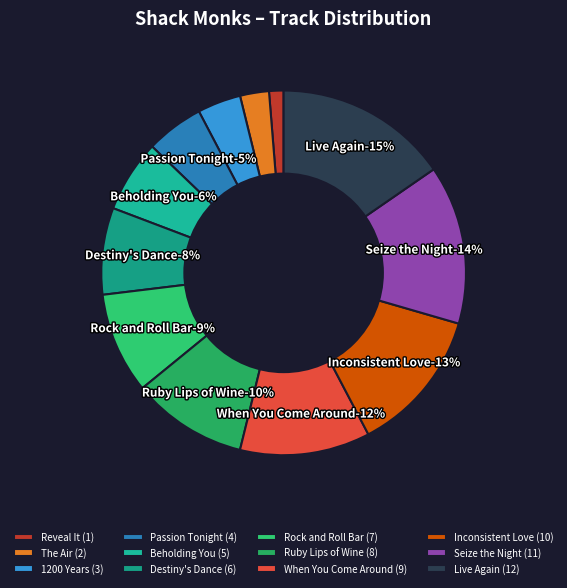

To the nearest percent, what is the difference between the largest and smallest slice percentages?

14%